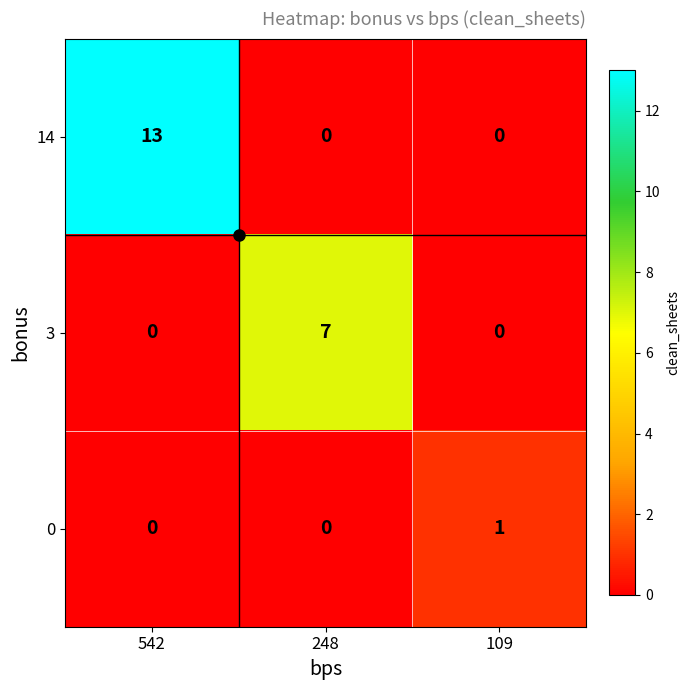

Which series has the widest spread of values?

14